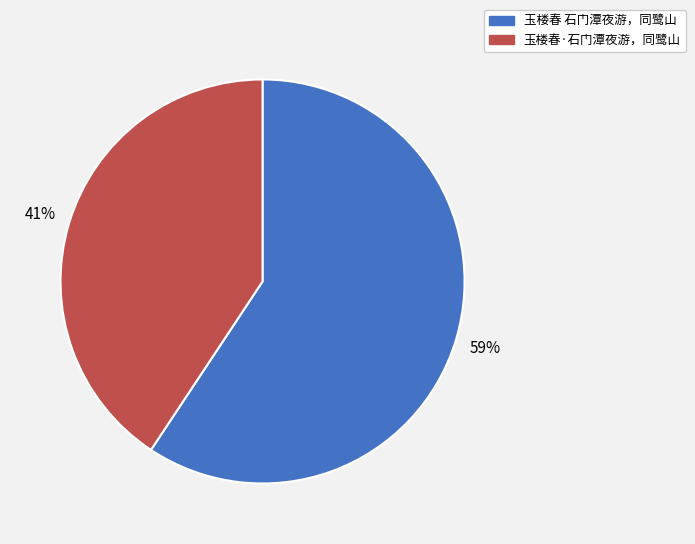

Combined, do 玉楼春 石门潭夜游，同鹭山 and 玉楼春·石门潭夜游，同鹭山 account for over 50%?

Yes